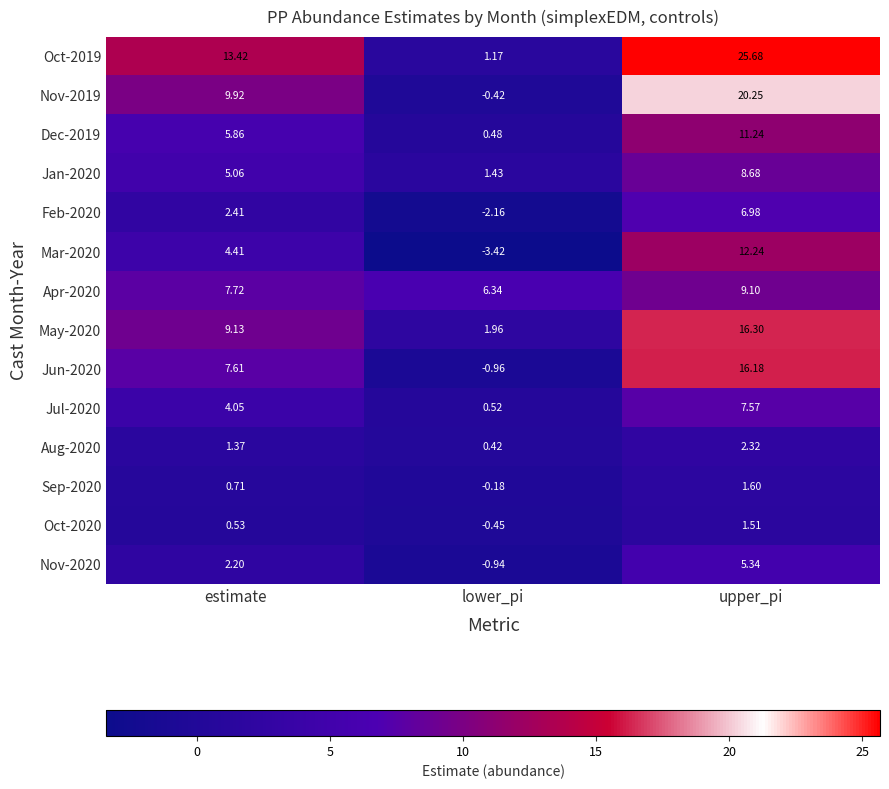

At lower_pi, list the series in order from smallest to largest.

Mar-2020, Feb-2020, Jun-2020, Nov-2020, Oct-2020, Nov-2019, Sep-2020, Aug-2020, Dec-2019, Jul-2020, Oct-2019, Jan-2020, May-2020, Apr-2020